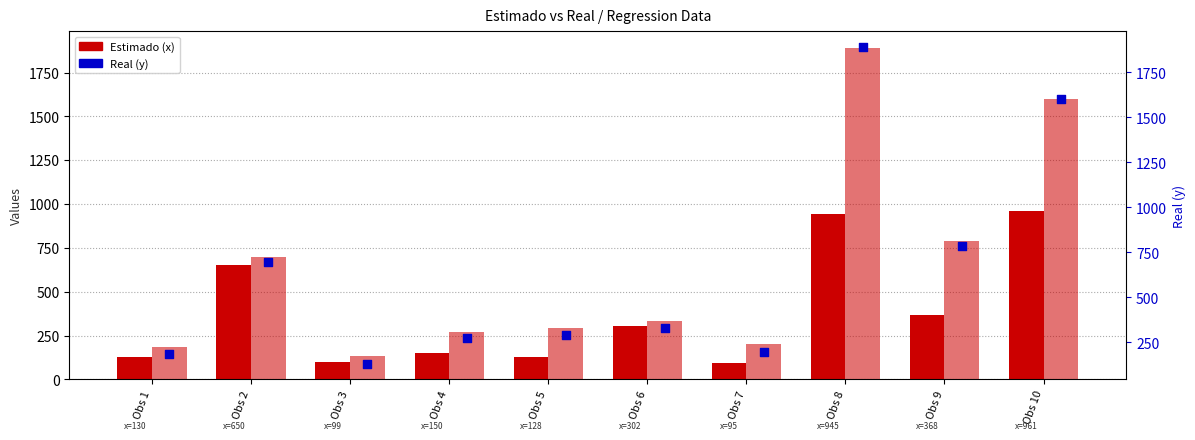

Is the value of Real (y) at Obs 2 greater than the value of Real (y) bars at Obs 9?

No